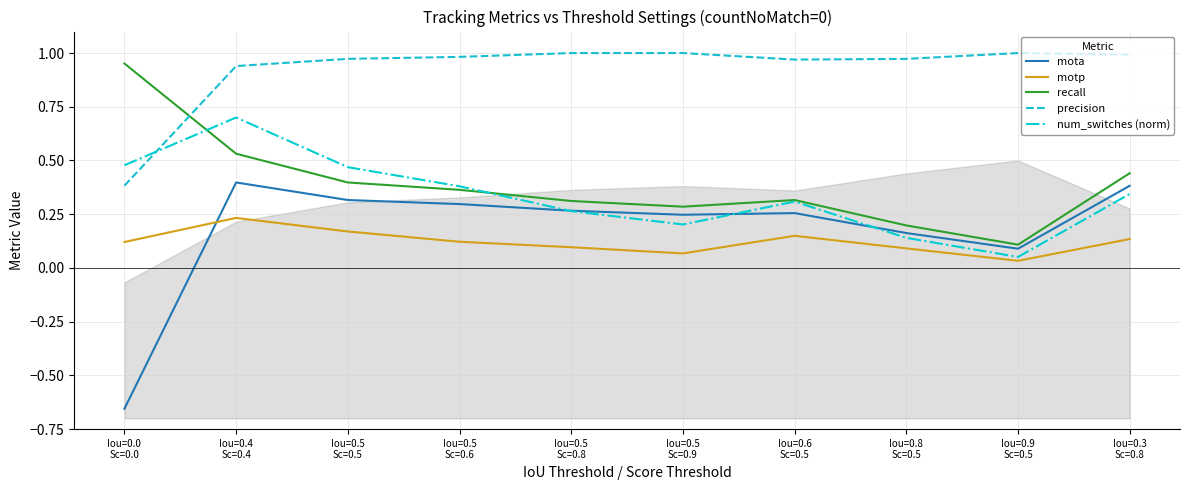

What is the lowest value of the mota series?

-0.7